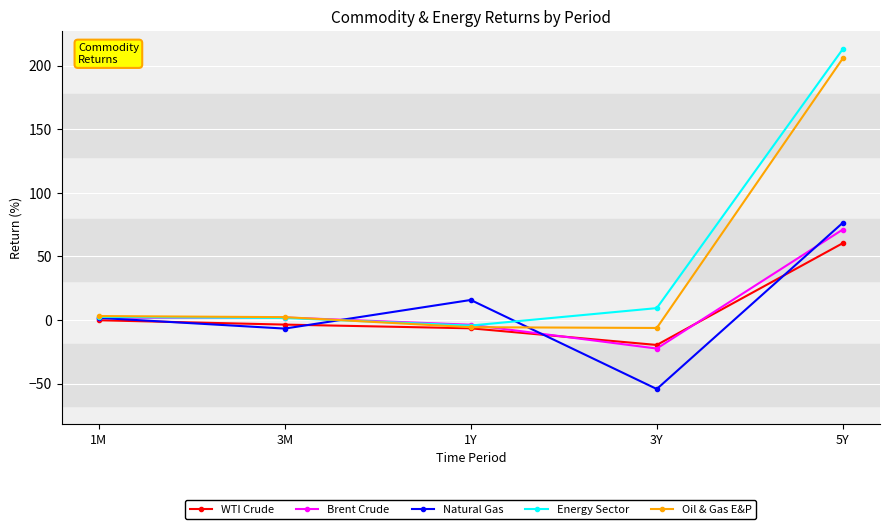

At how many categories does at least one series exceed 171?

1